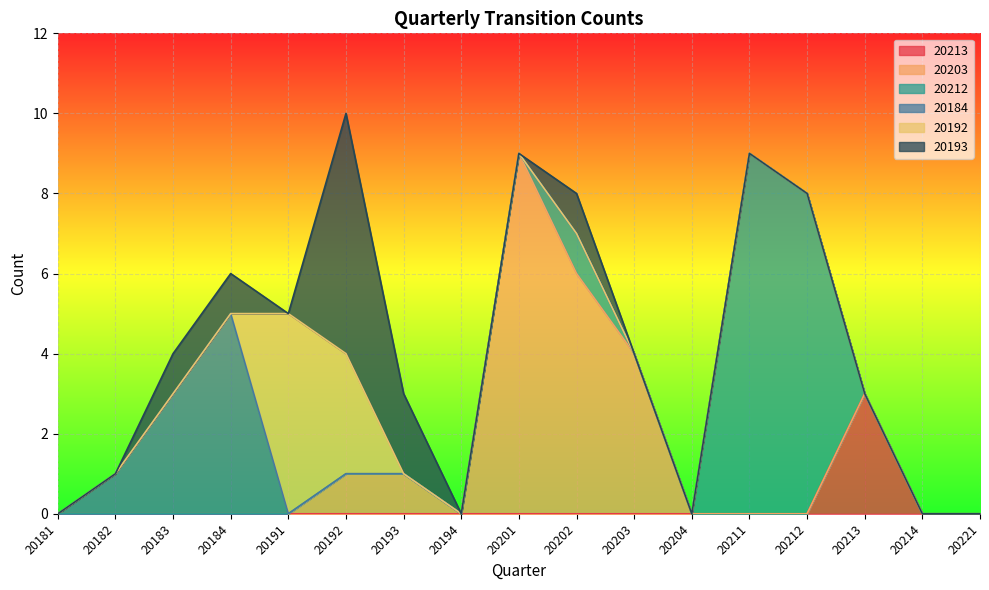

True or false: 20212 and 20192 intersect in this chart.

False